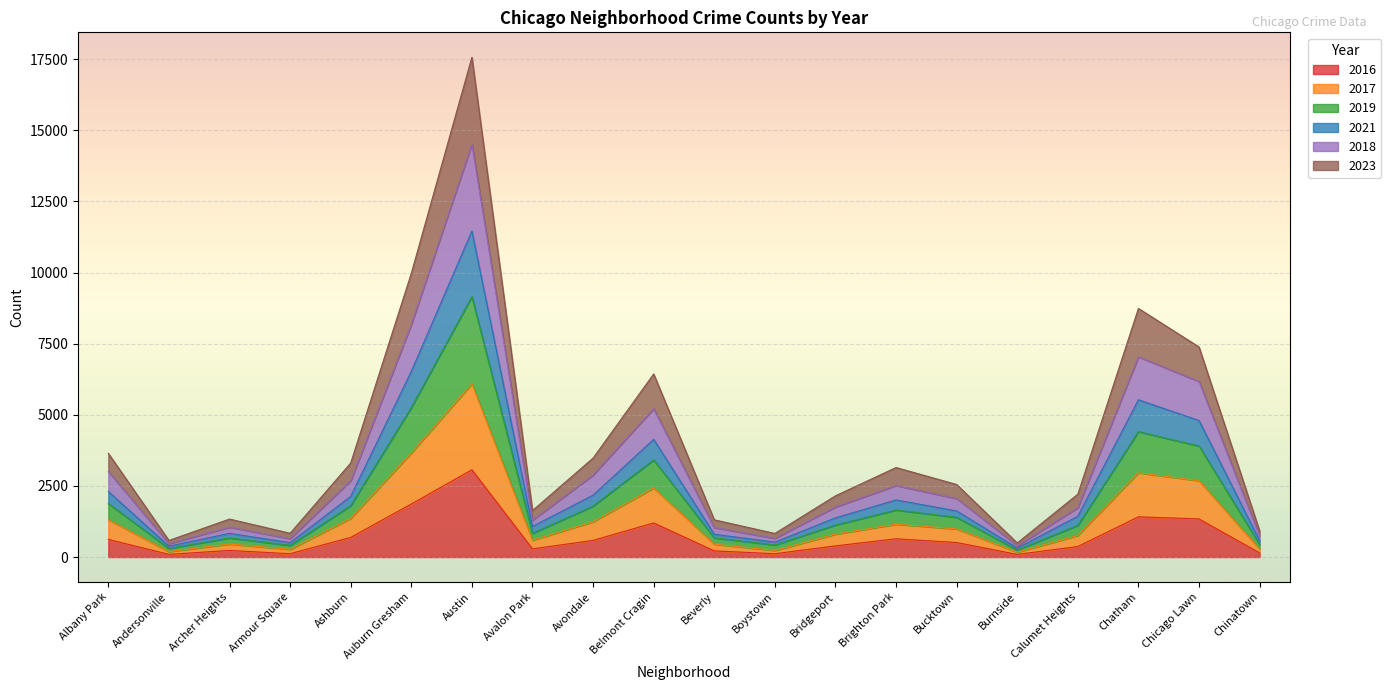

True or false: 2016 has a value of 232 at Archer Heights.

True